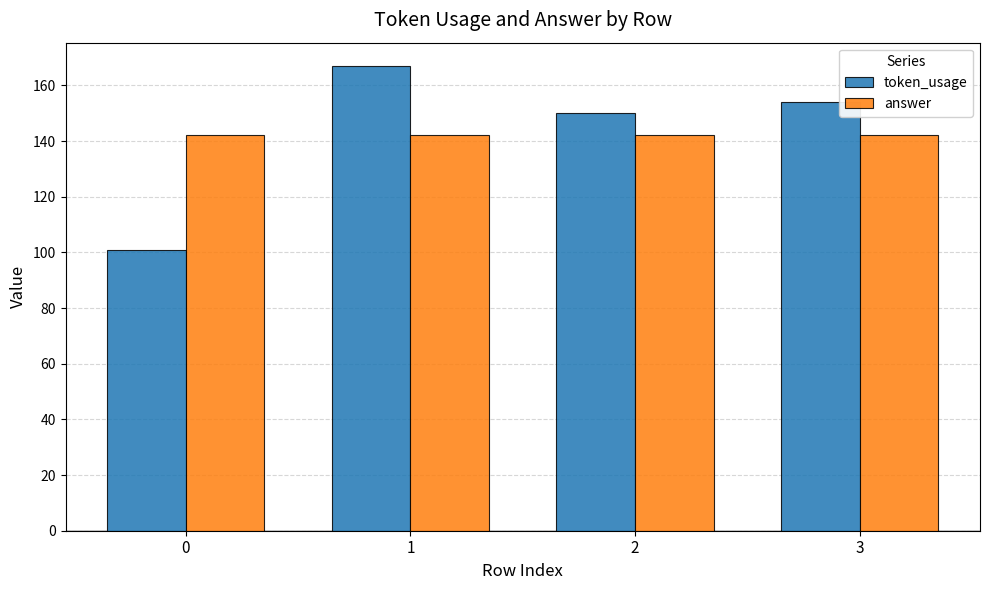

Reading right to left, transcribe all the data shown in this chart.

token_usage: 3=154	2=150	1=167	0=101
answer: 3=142	2=142	1=142	0=142